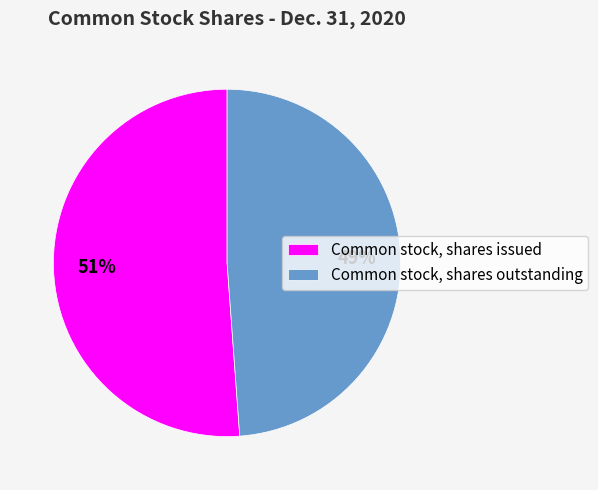

To the nearest percent, what is the average slice percentage?

50%